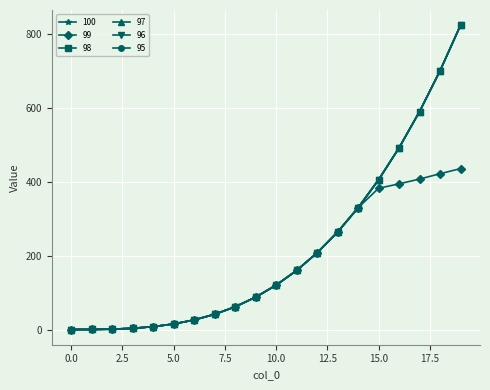

What is the difference between the second highest and second lowest values in the 97 series?

699.7